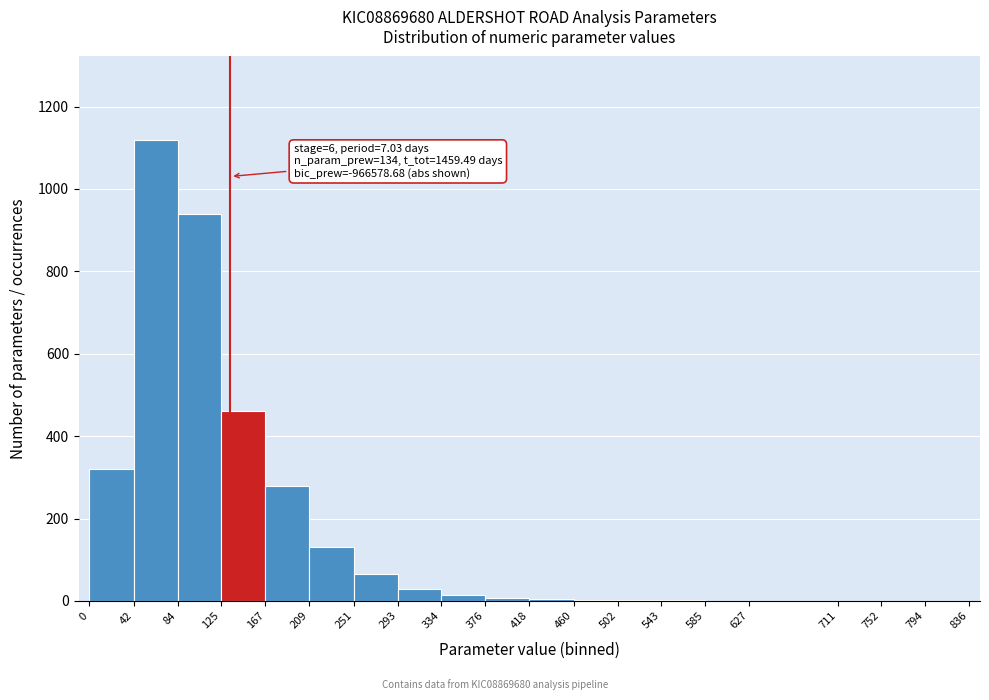

Over which range of the x-axis is the bar tallest?

42 to 84